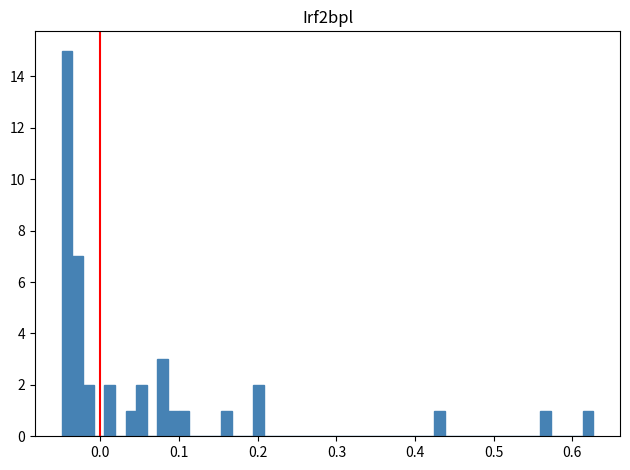

Read against the x-axis, roughly where is the centre of the tallest bar?

-0.04